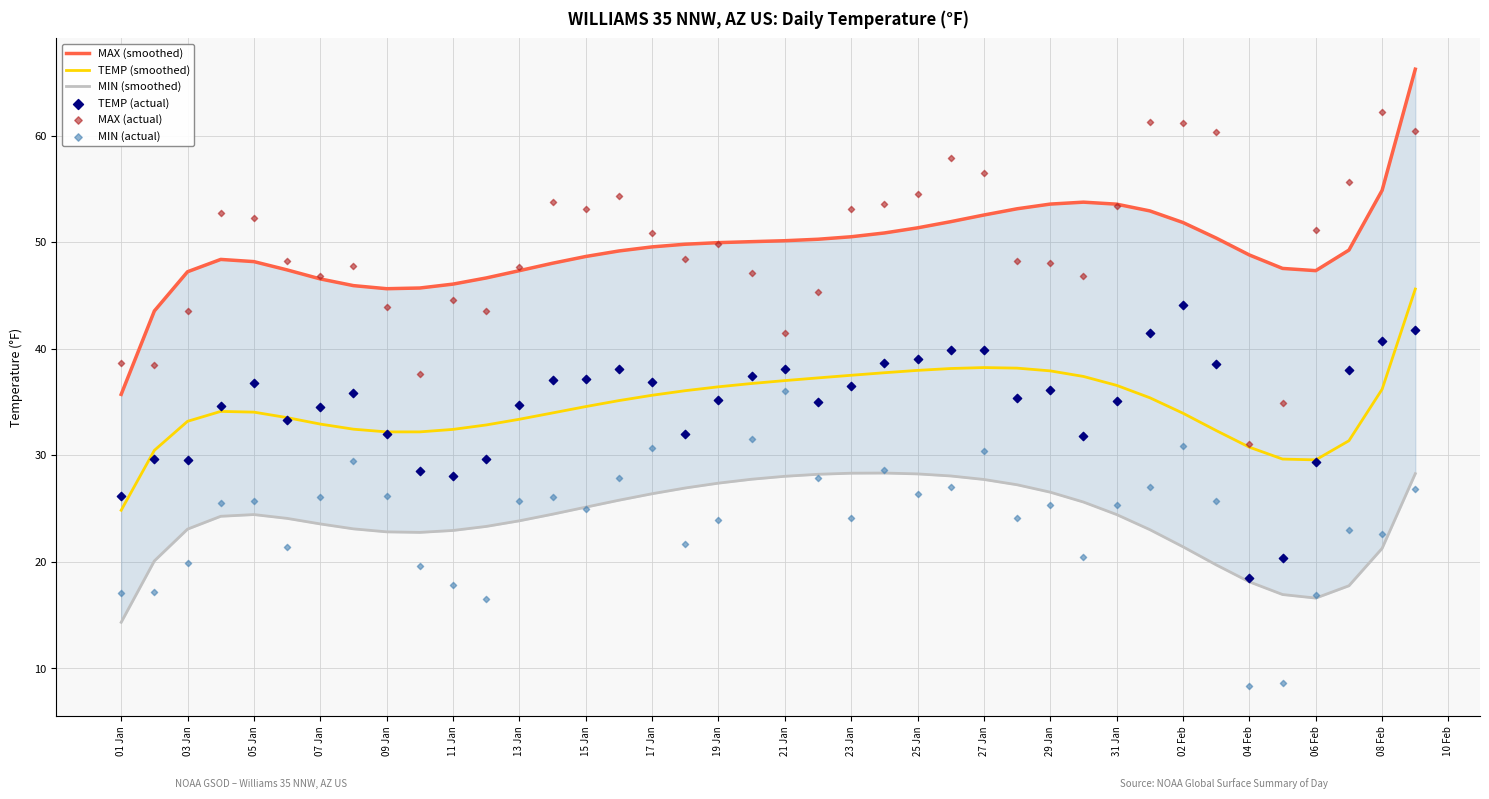

Which series has the largest Y range (max minus min)?

MAX (actual)